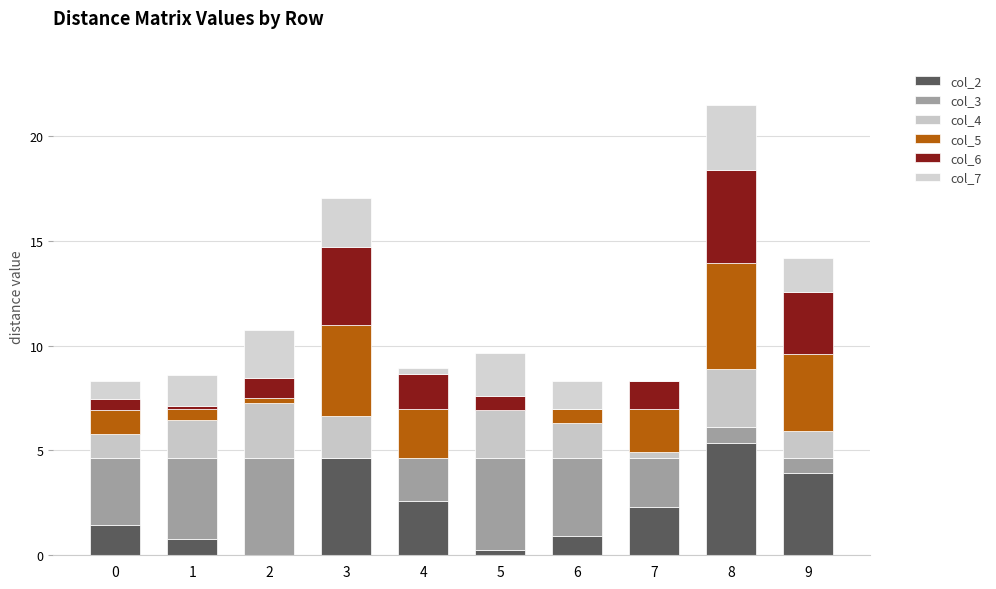

At which label is col_2 closest to 2?

7